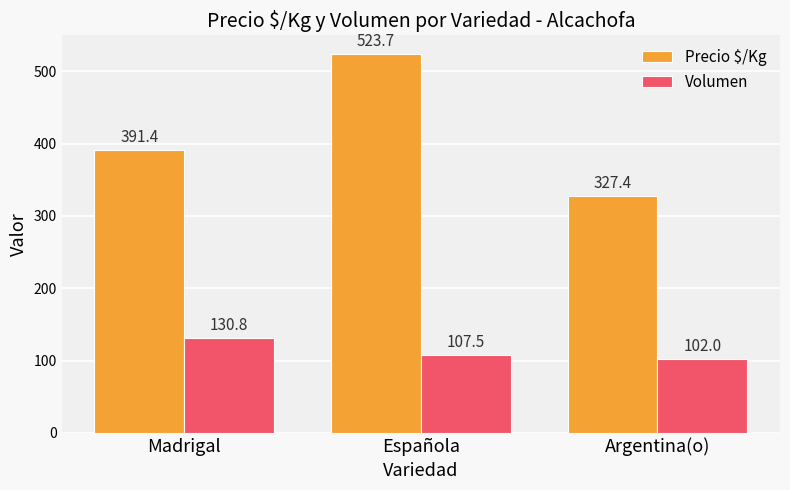

Which category has the highest value across all series?

Española